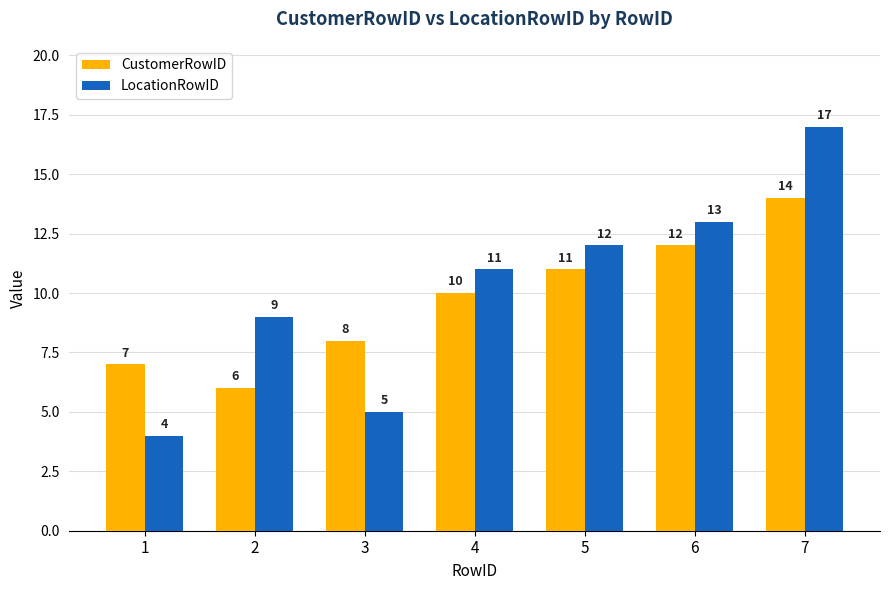

What is the difference between the highest and lowest values at 7?

3